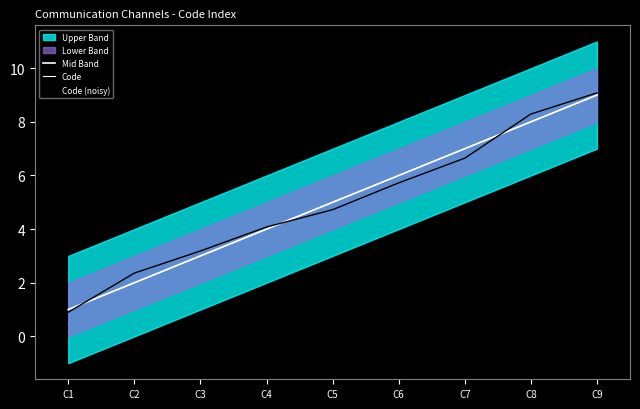

Where is Code (noisy) nearest to the value 4?

C4